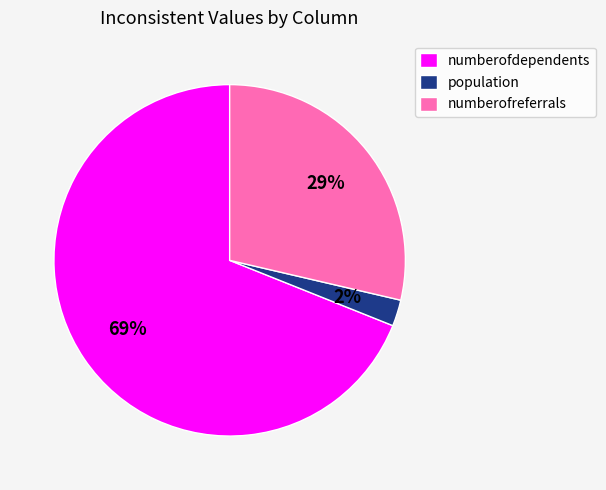

Does numberofreferrals account for over 50% of the chart?

No